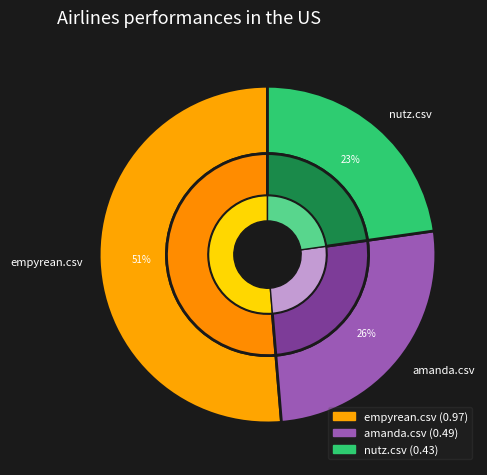

To the nearest percent, what percentage of the pie is empyrean.csv?

51%